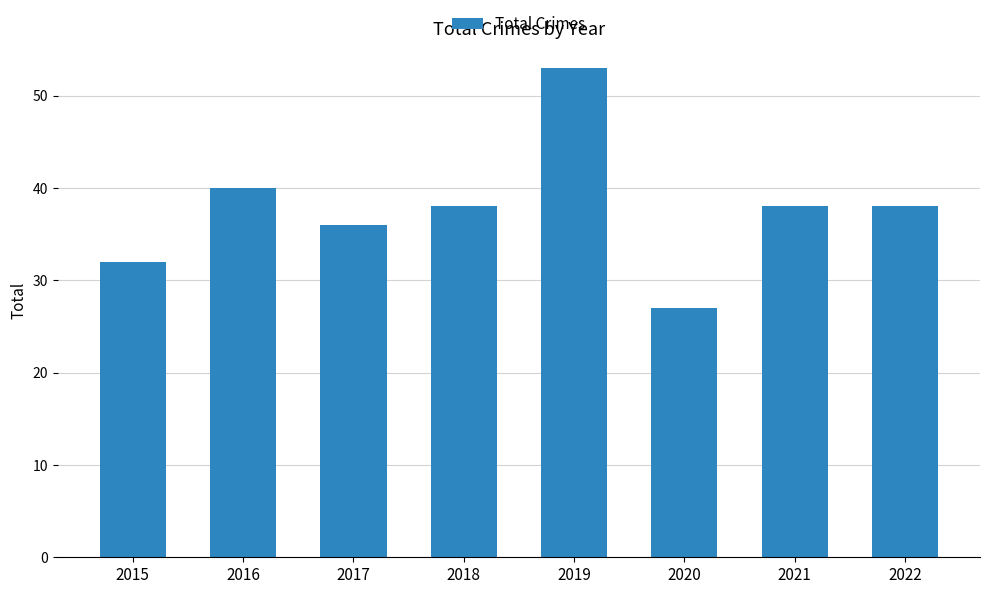

What is the value of the 1st bar from the left?

32